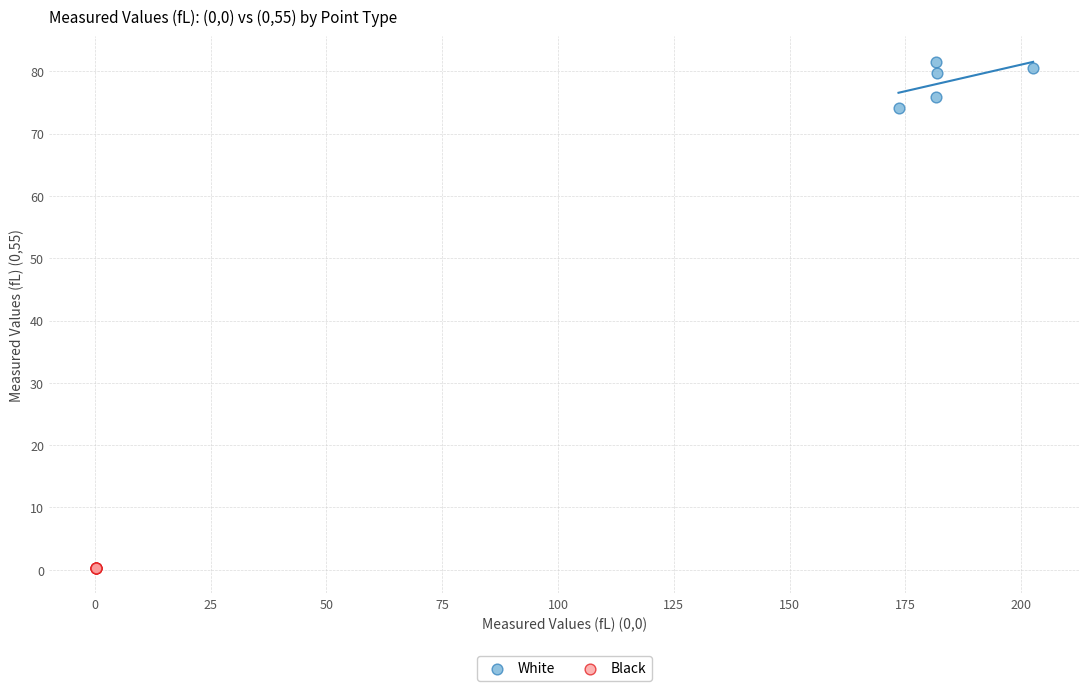

Which series reaches the minimum Y coordinate?

Black